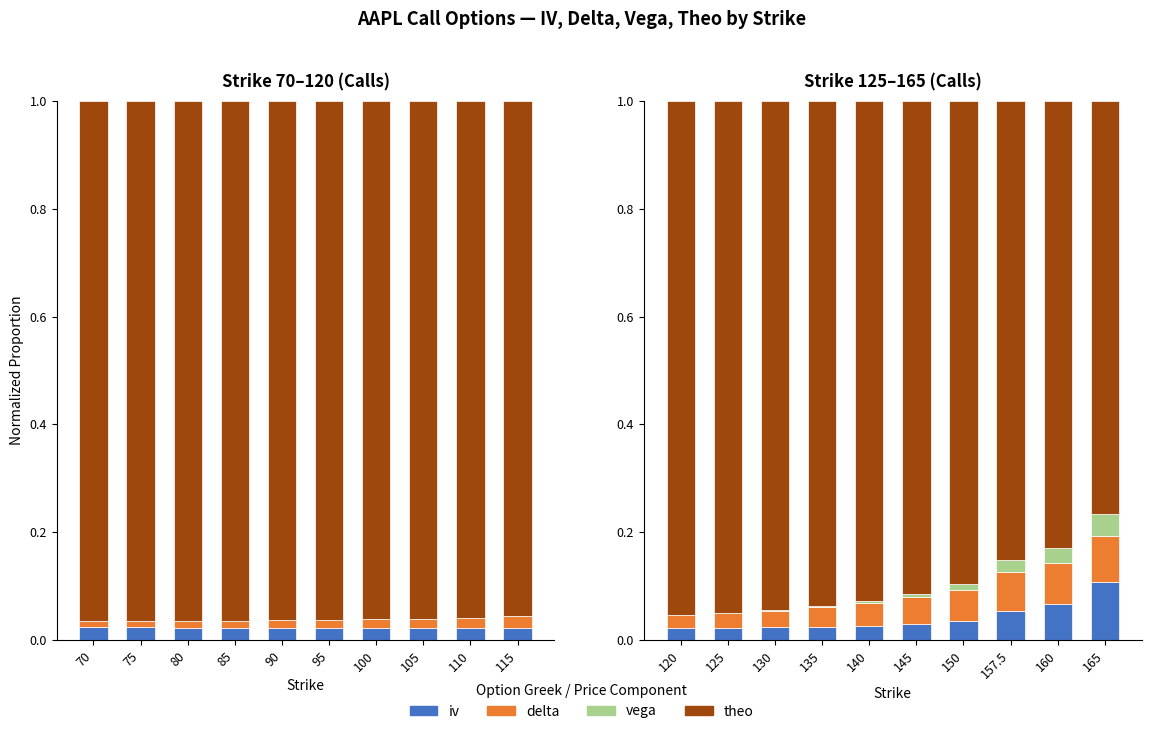

What are all the series names shown in the legend?

iv, delta, vega, theo